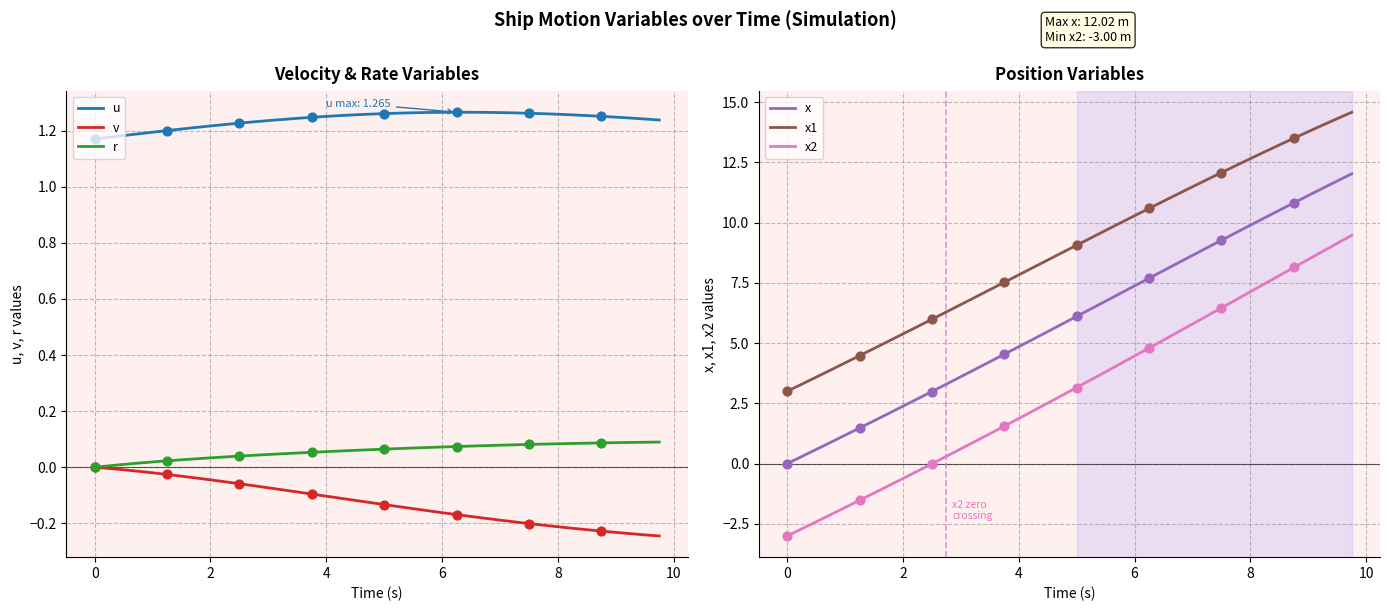

Which series has the largest total across all categories?

x1